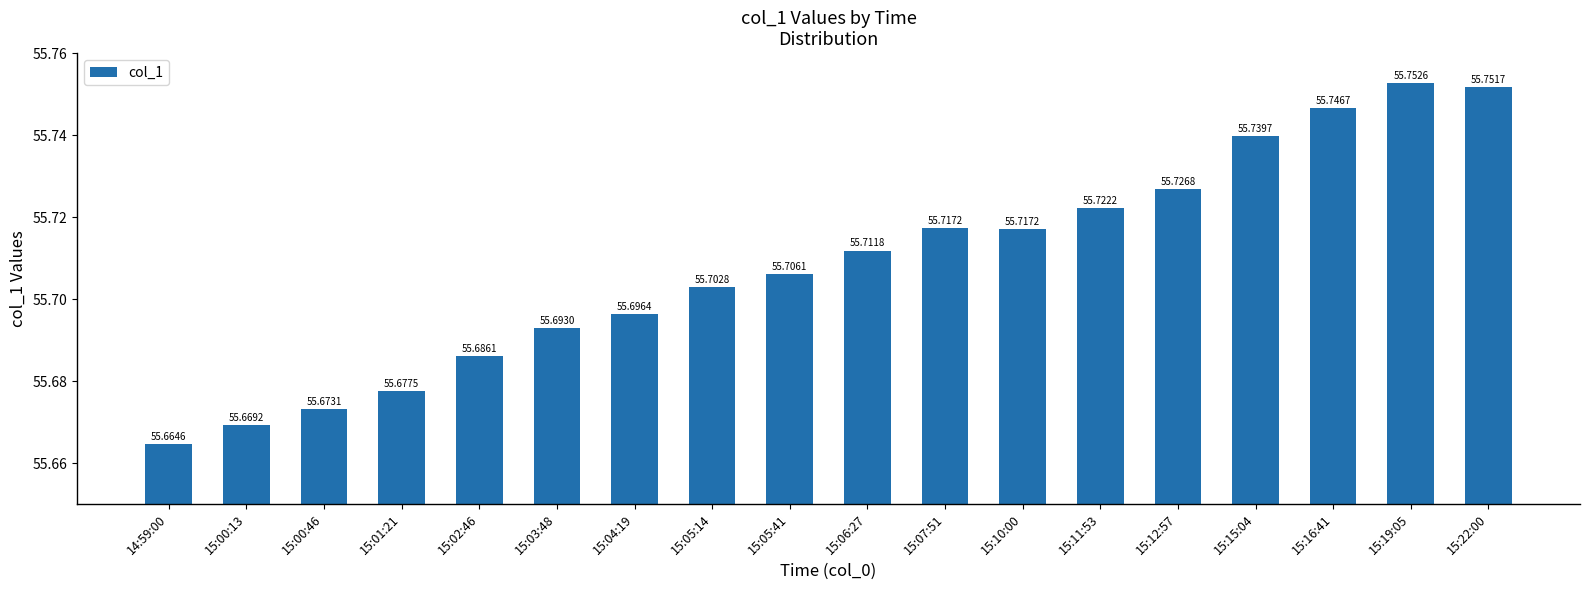

Approximately how many times larger is the value at 15:11:53 compared to 15:22:00?

1.0